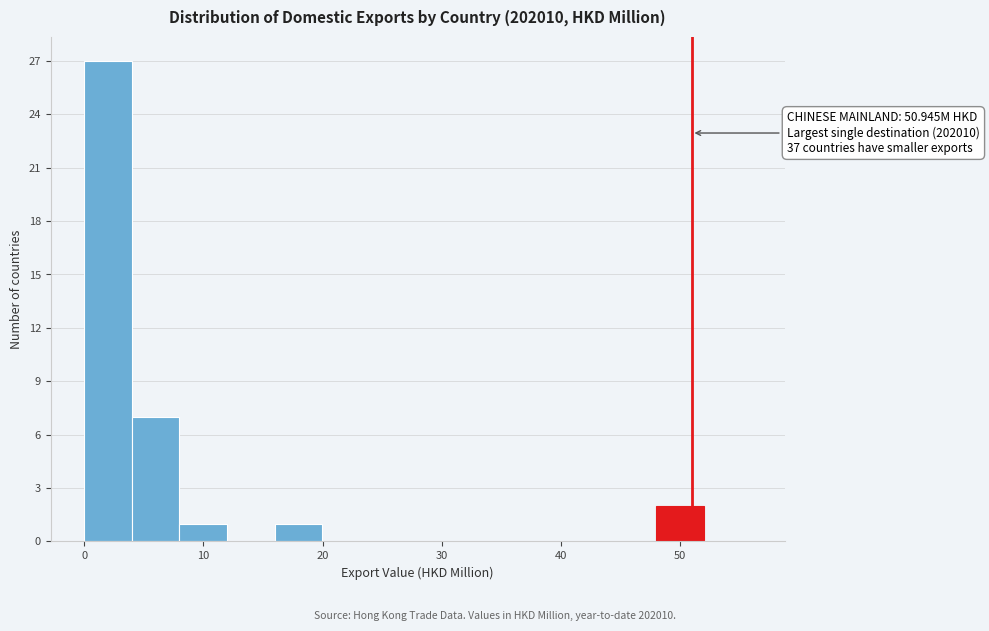

Around what value on the x-axis is the tallest bar? Give the approximate position of its centre, as read against the axis.

2